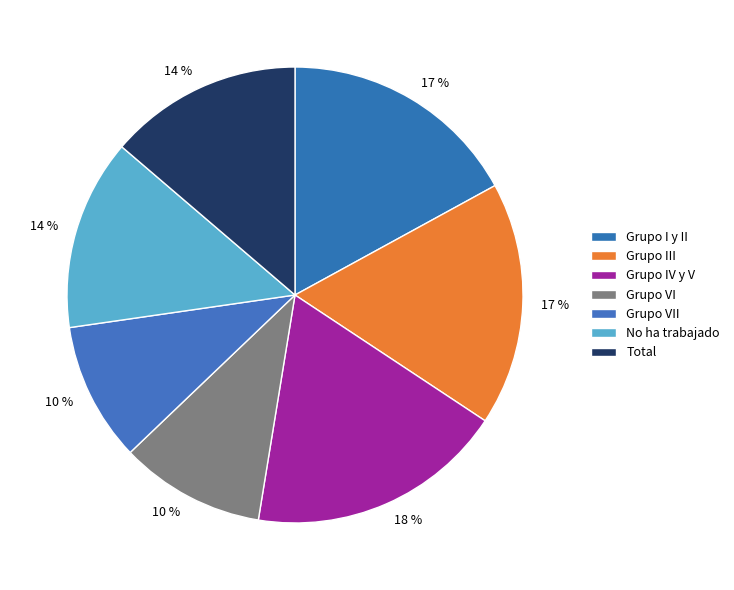

Is there a majority slice in this chart?

No